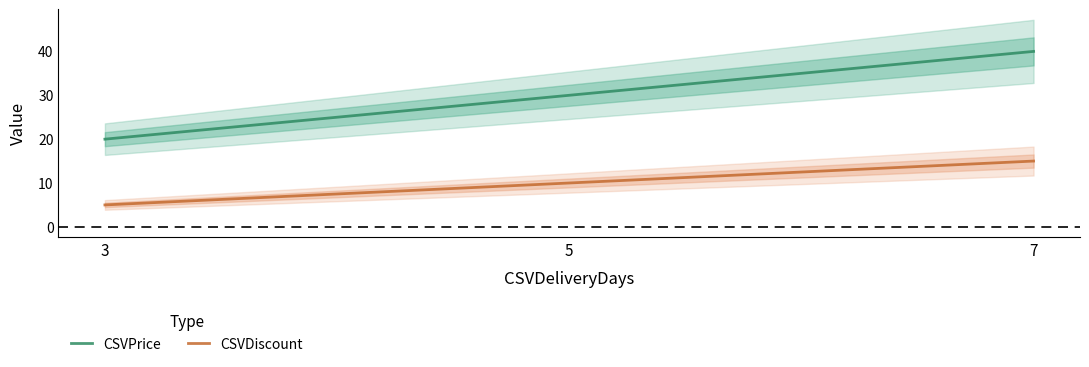

Between 5 and 7, which is larger?

7